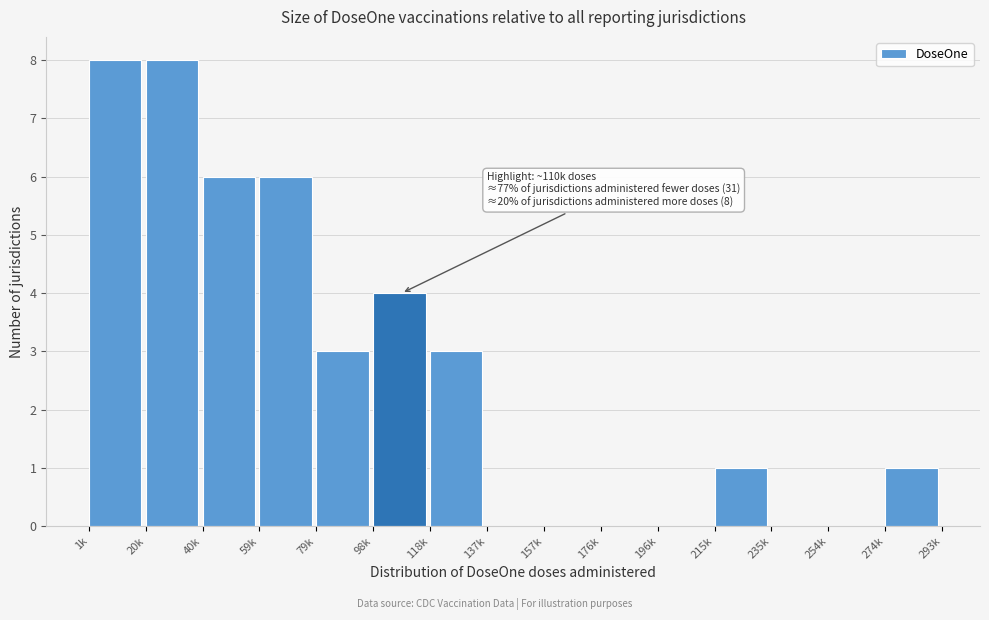

Reading left to right, list all the values displayed in this chart.

1k=8	20k=8	40k=6	59k=6	79k=3	98k=4	118k=3	137k=0	157k=0	176k=0	196k=0	215k=1	235k=0	254k=0	274k=1